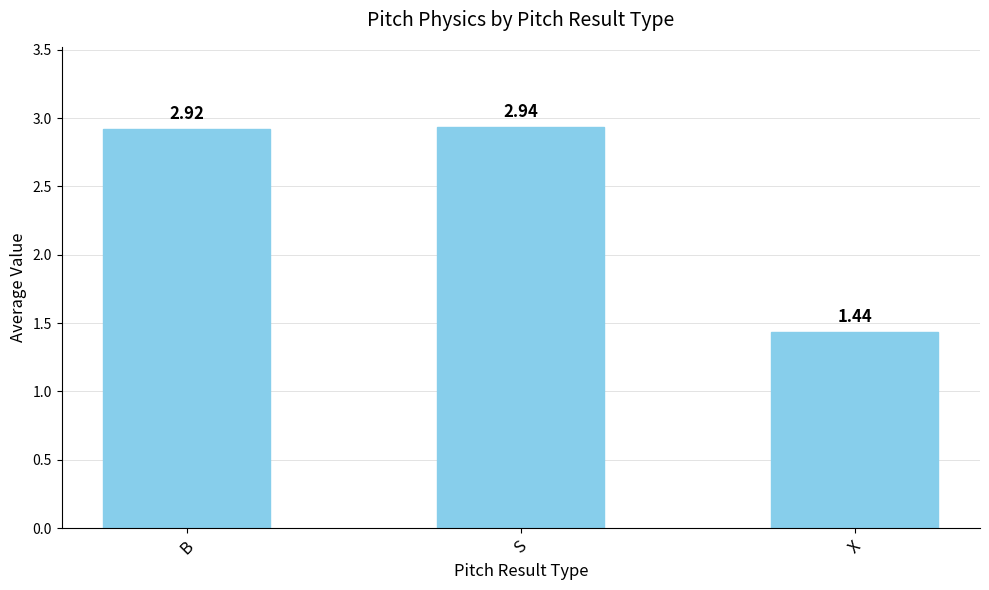

What is the sum of the values at B and X?

4.4